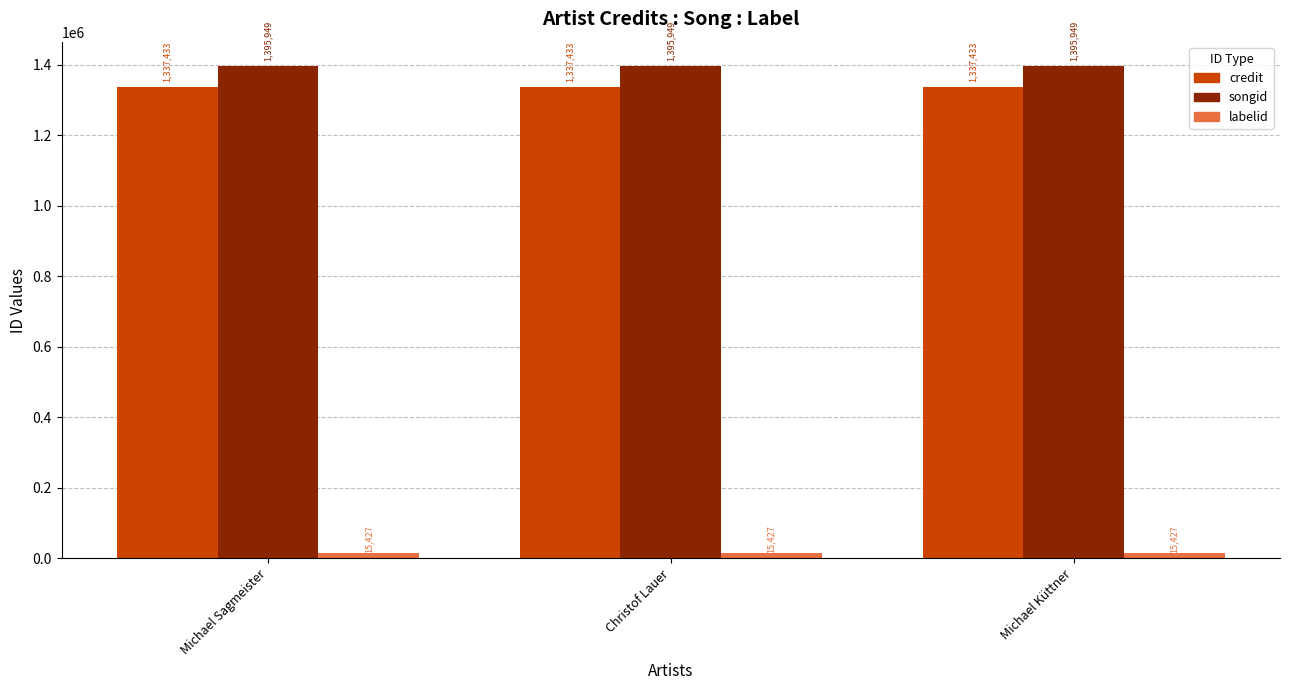

What is the spread (max minus min) of values at Michael Sagmeister?

1380522